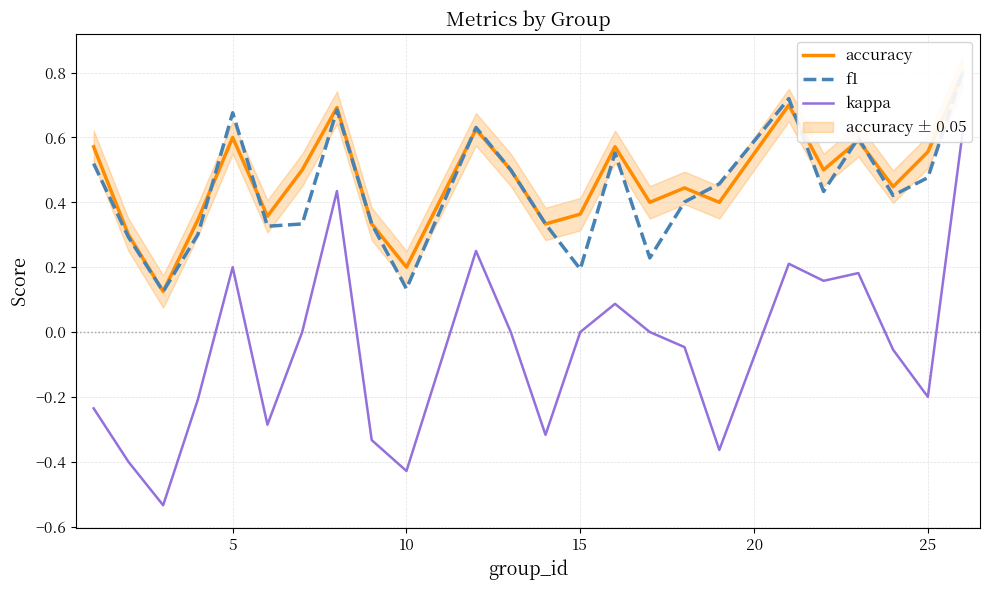

True or false: accuracy and kappa intersect in this chart.

False